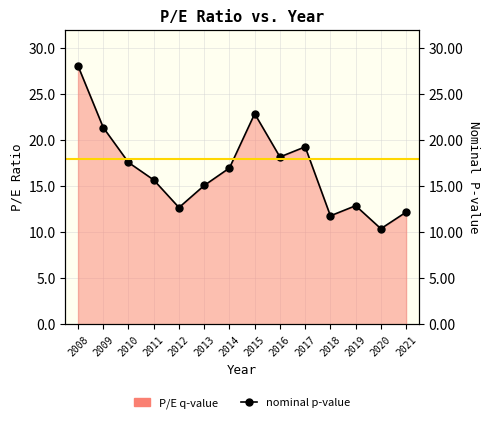

At which category does the data reach its first local peak?

2015